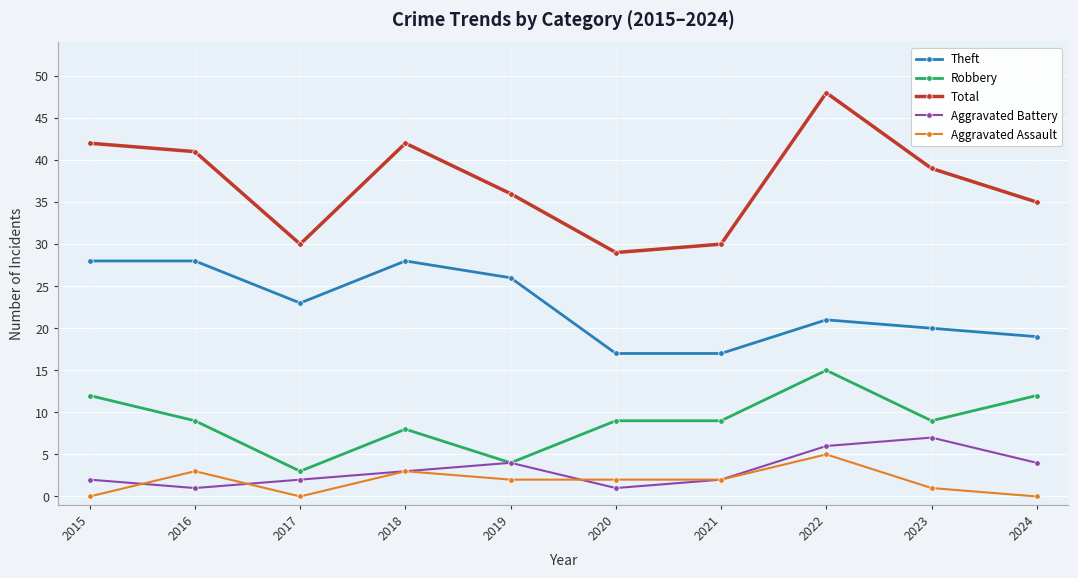

Does the chart display data point markers on the line(s)?

Yes